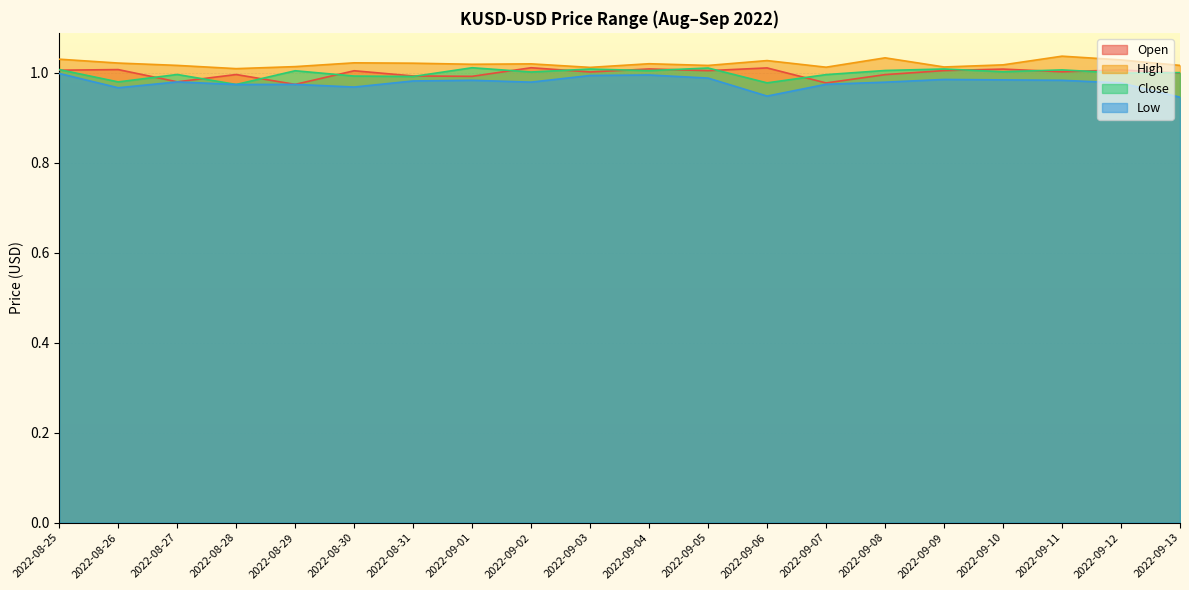

Is it true that Close equals 1.4 at 2022-09-12?

False